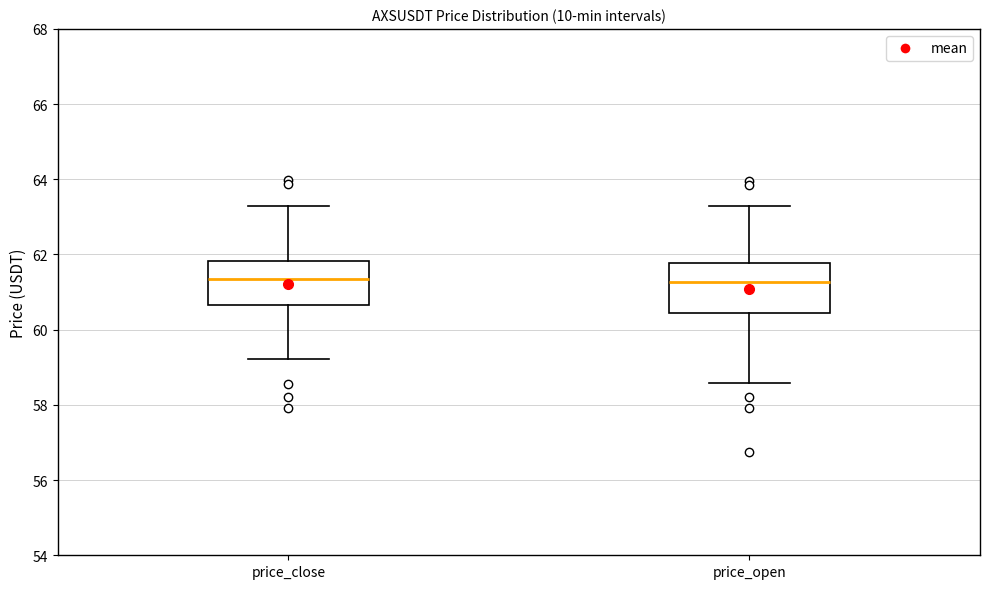

Reading left to right, transcribe this box plot: for each box, give where its median line is, the range the box spans, and where its two whiskers end, as read against the y-axis. The values are not printed on the chart, so give them approximately, as read against the axis.

price_close: median 61.4, box 60.6 to 61.8, whiskers 59.2 to 63.4
price_open: median 61.2, box 60.4 to 61.8, whiskers 58.6 to 63.2